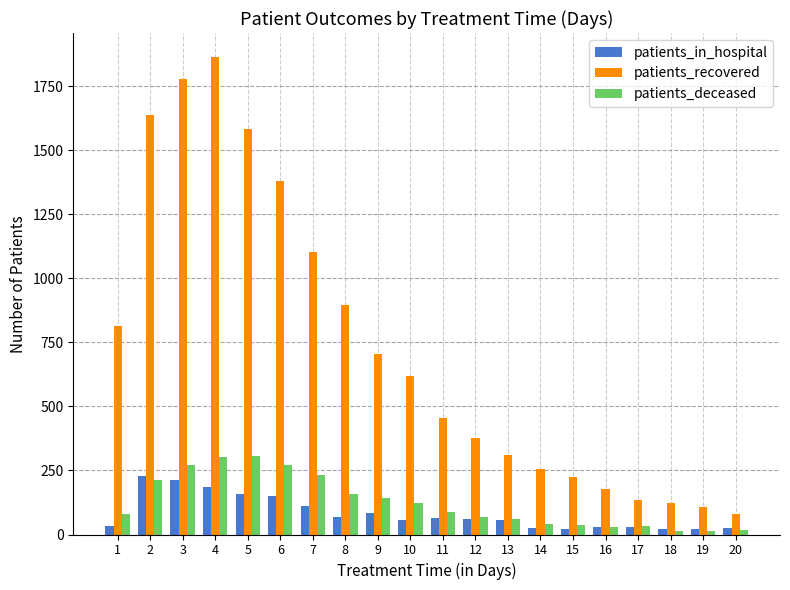

What is the spread (max minus min) of values at 16?

149